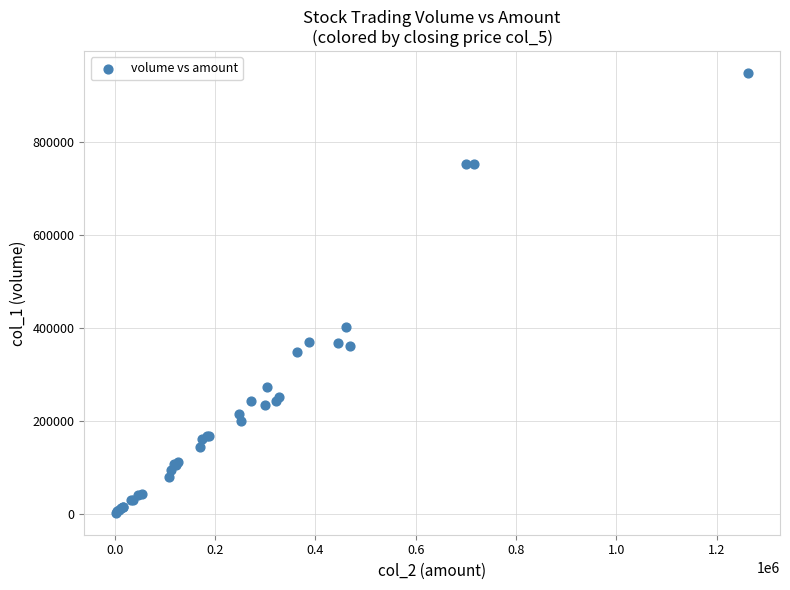

What Y value in the scatter plot is closest to 475000?

401000